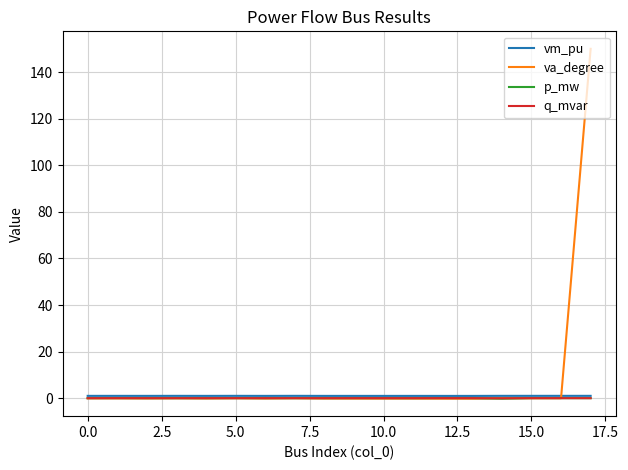

Which series has the widest spread of values?

va_degree